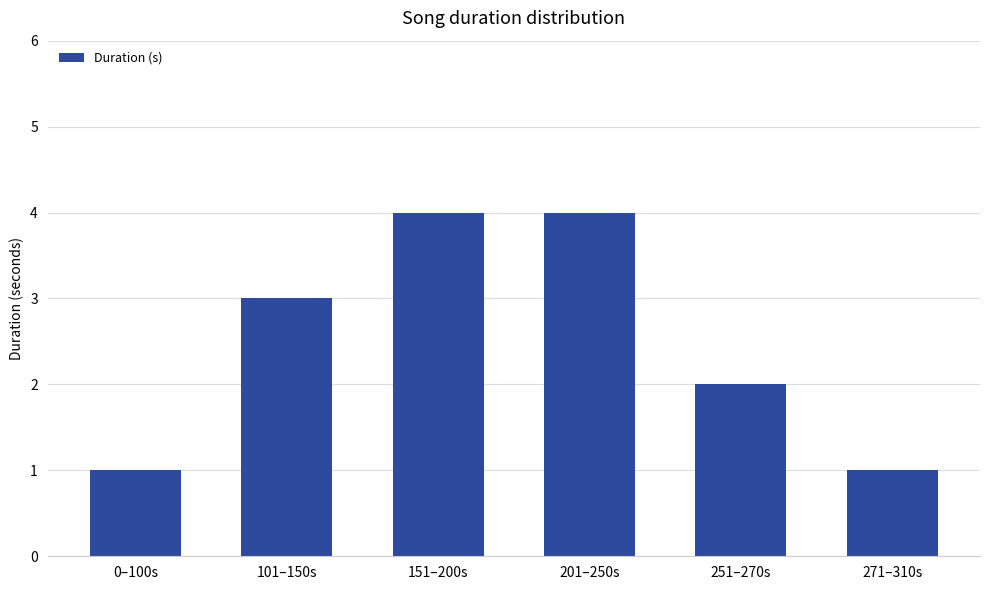

What is the ratio of the value at 151–200s to the value at 201–250s?

1.0